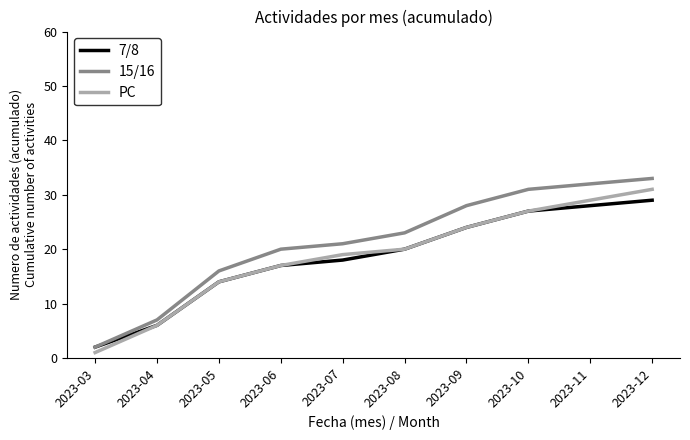

Rank the categories by 7/8 value from highest to lowest.

2023-12, 2023-11, 2023-10, 2023-09, 2023-08, 2023-07, 2023-06, 2023-05, 2023-04, 2023-03